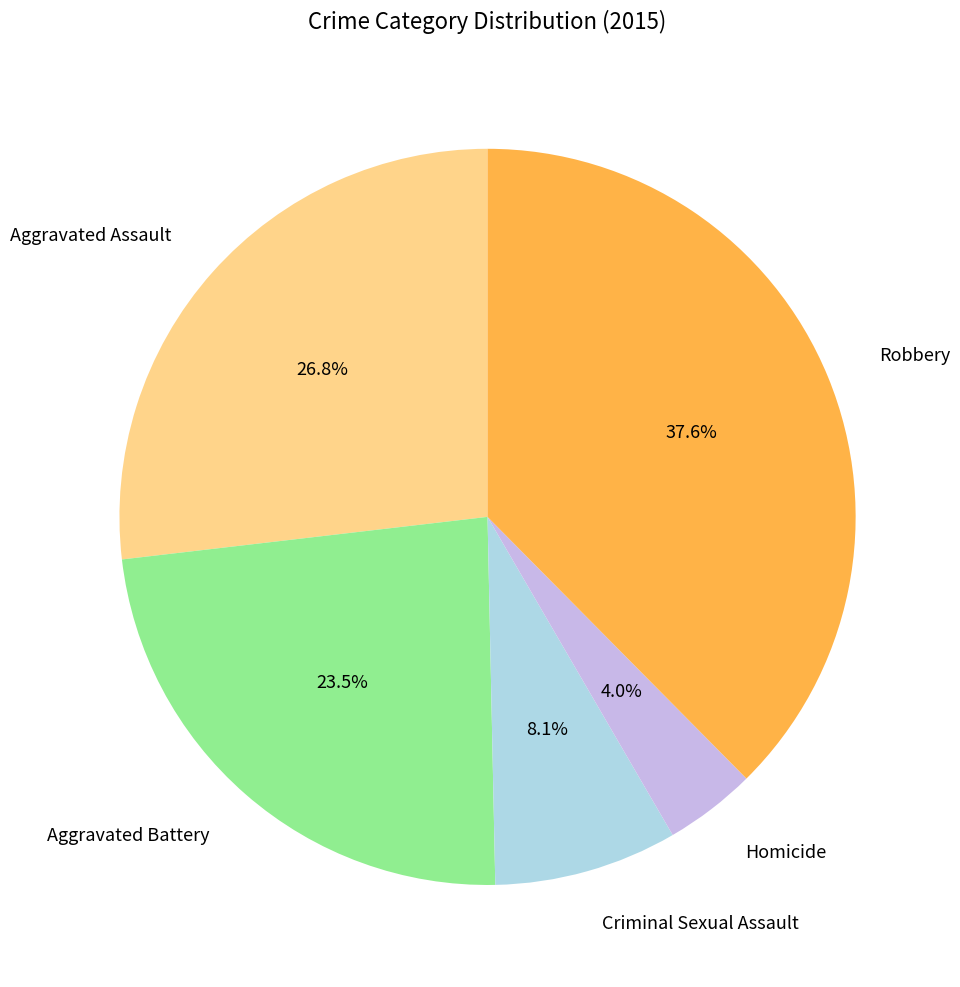

What is the ratio of the value at Aggravated Battery to the value at Criminal Sexual Assault?

2.9